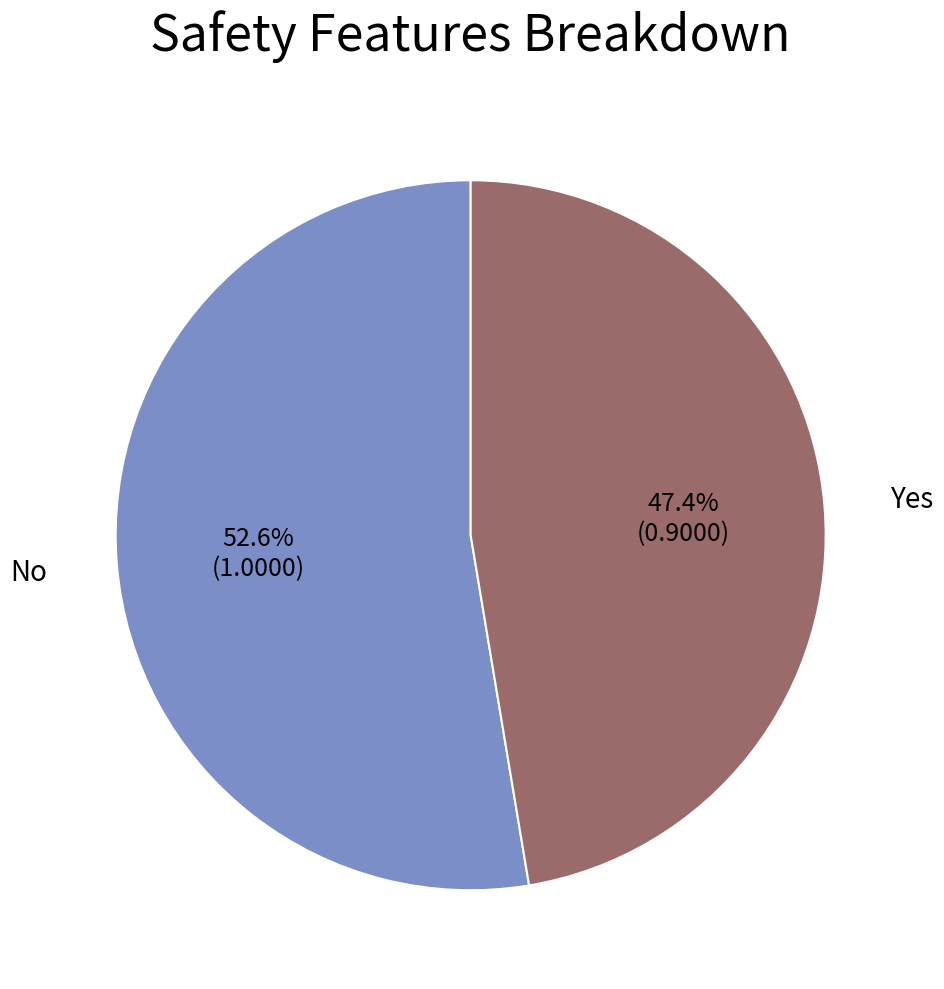

To the nearest percent, what is the difference between the largest and smallest slice percentages?

5%